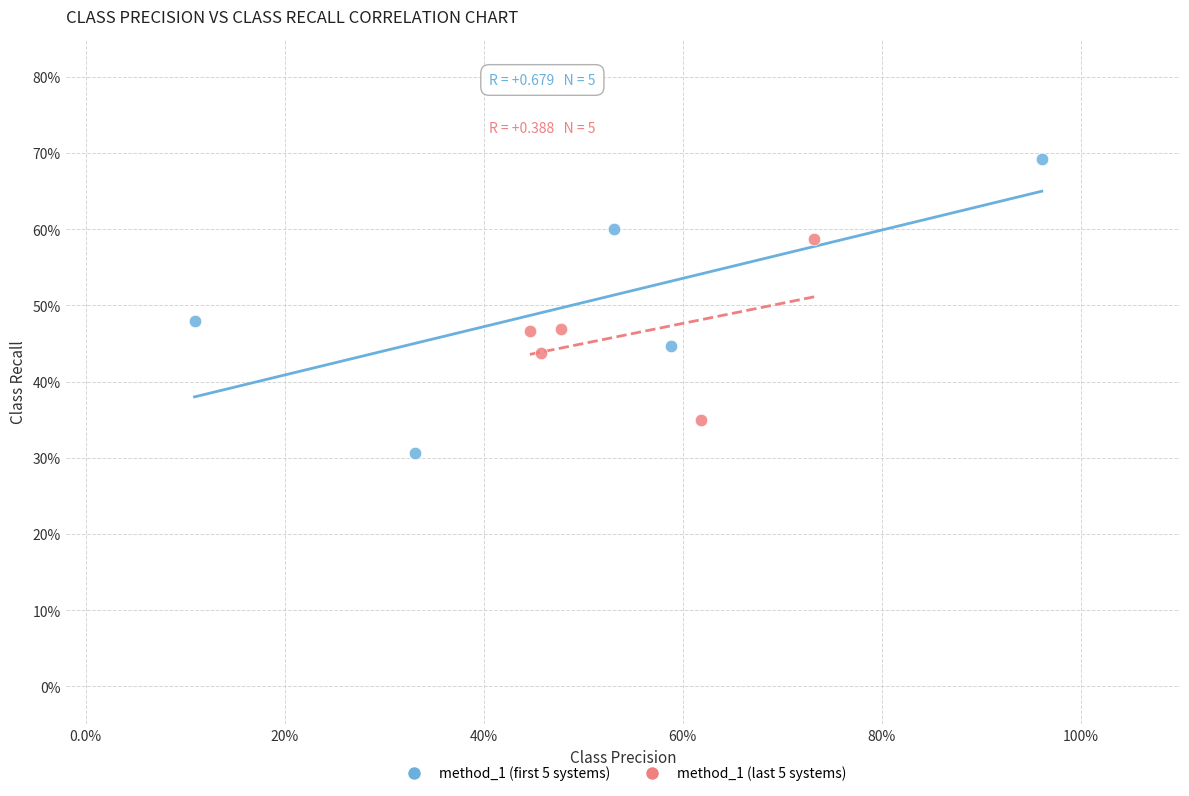

What are all the series names shown in the legend?

method_1 (first 5 systems), method_1 (last 5 systems)